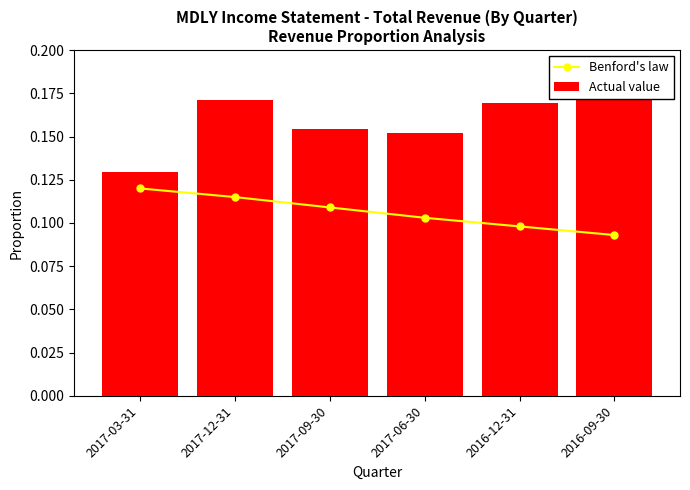

What are all the series names shown in the legend?

Benford's law, Actual value